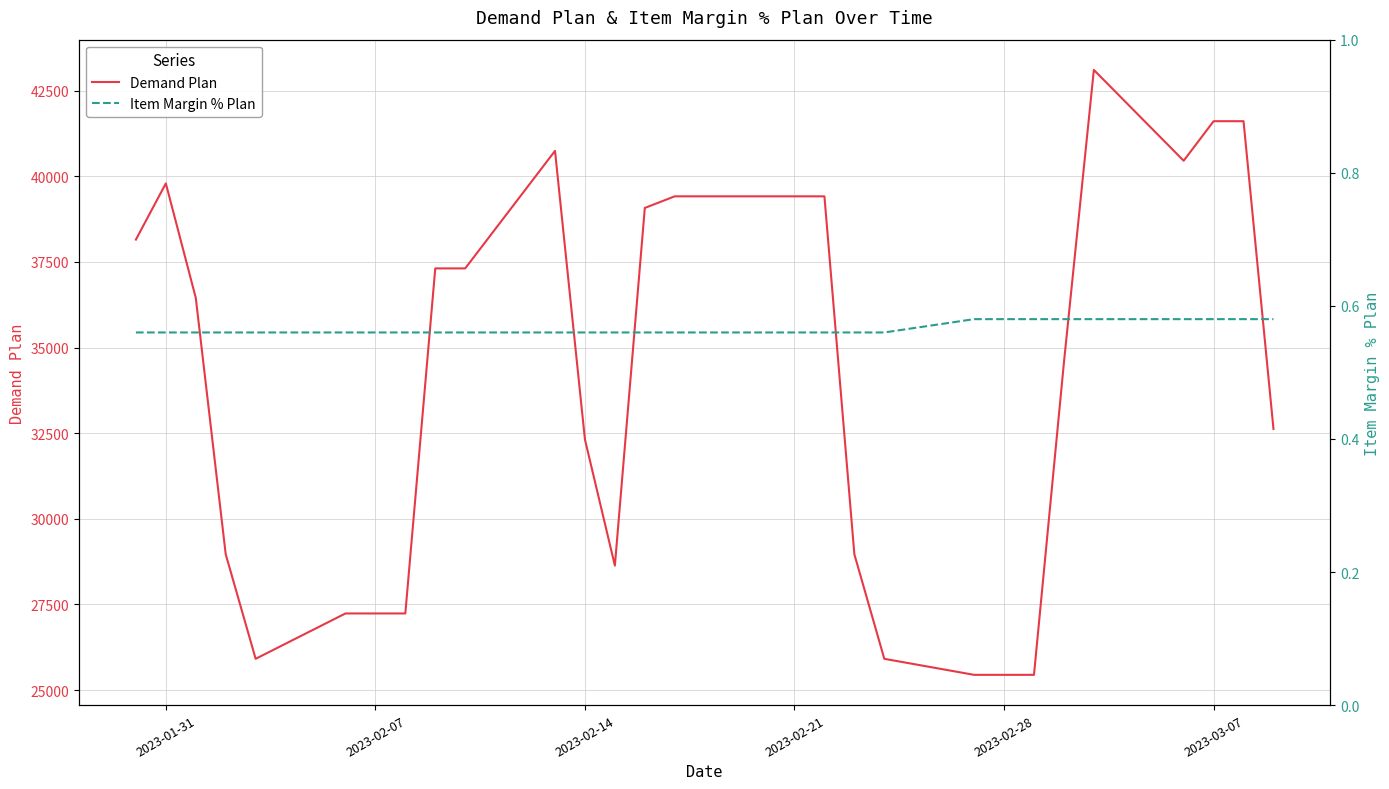

What is the greatest value displayed?

43103.0